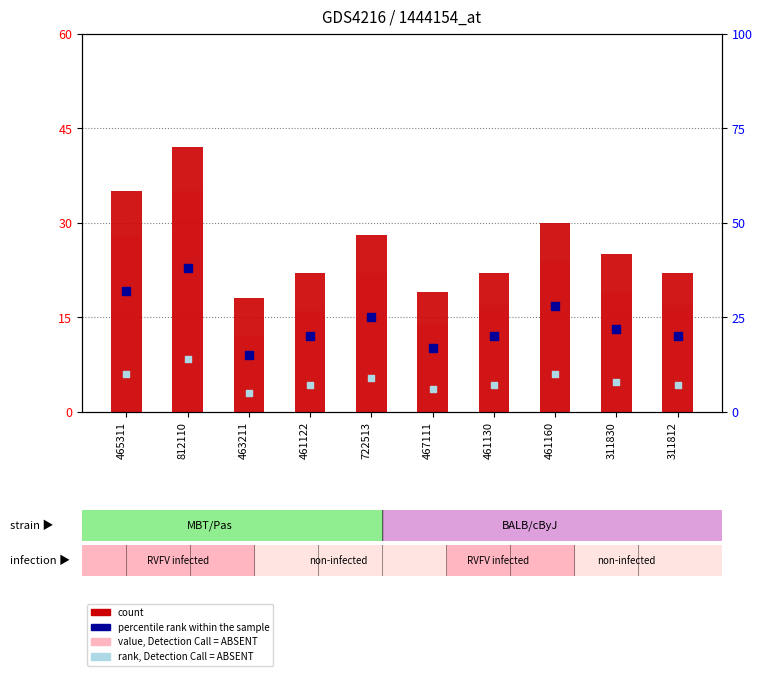

Which series has the widest spread of Y values?

count